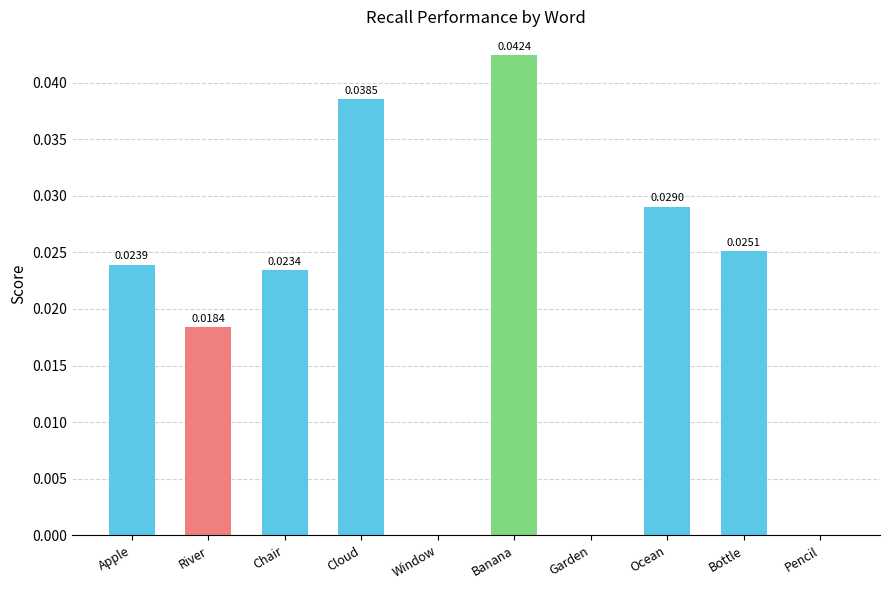

Count the number of values greater than 0.

7